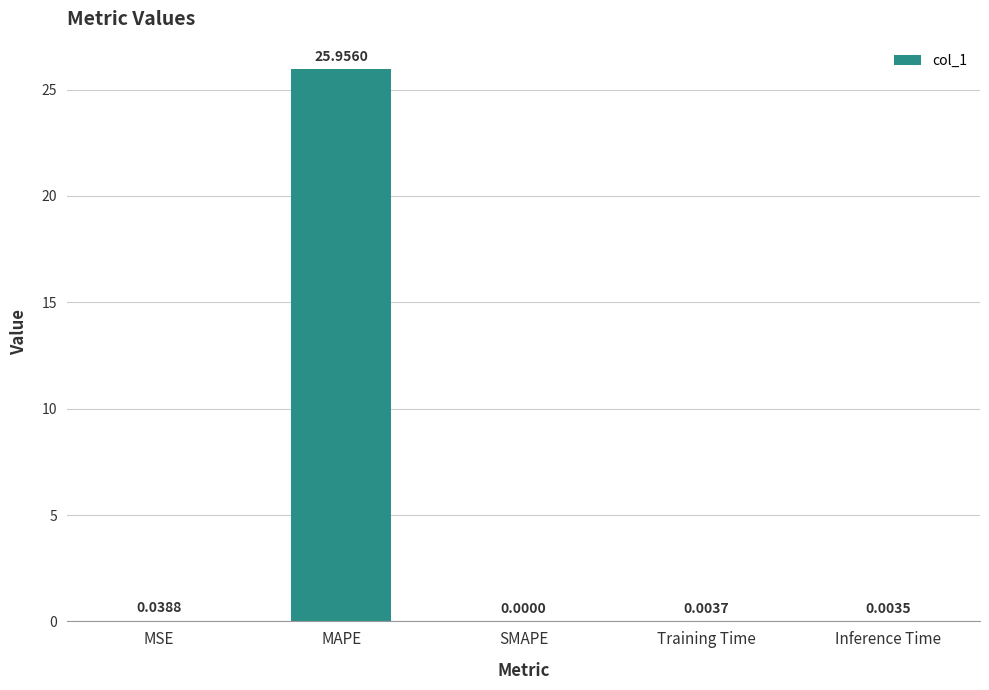

What is the change in value from MAPE to SMAPE?

-26.0